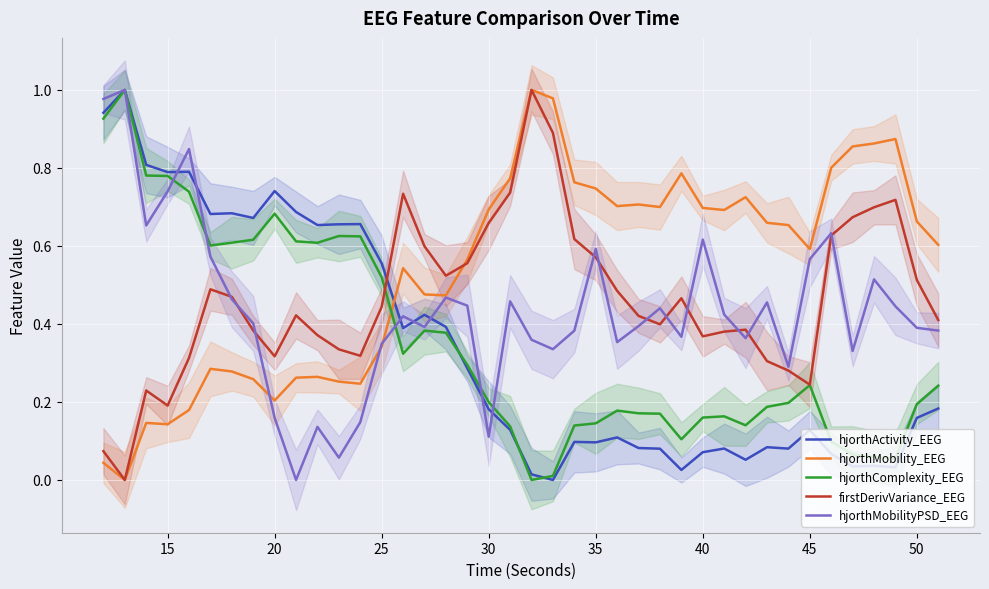

In hjorthActivity_EEG, how many points are lower than both neighbors (excluding endpoints)?

12